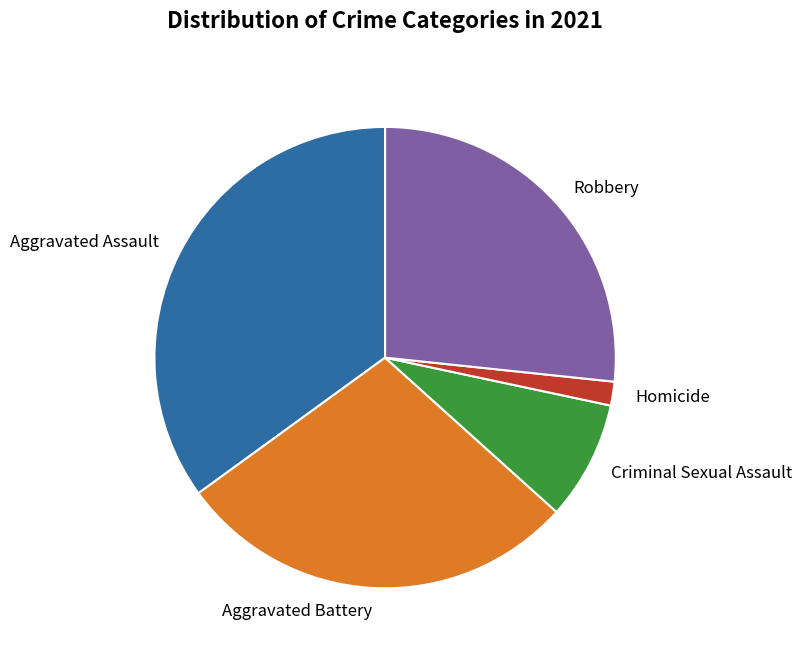

Does any single category account for the majority?

No